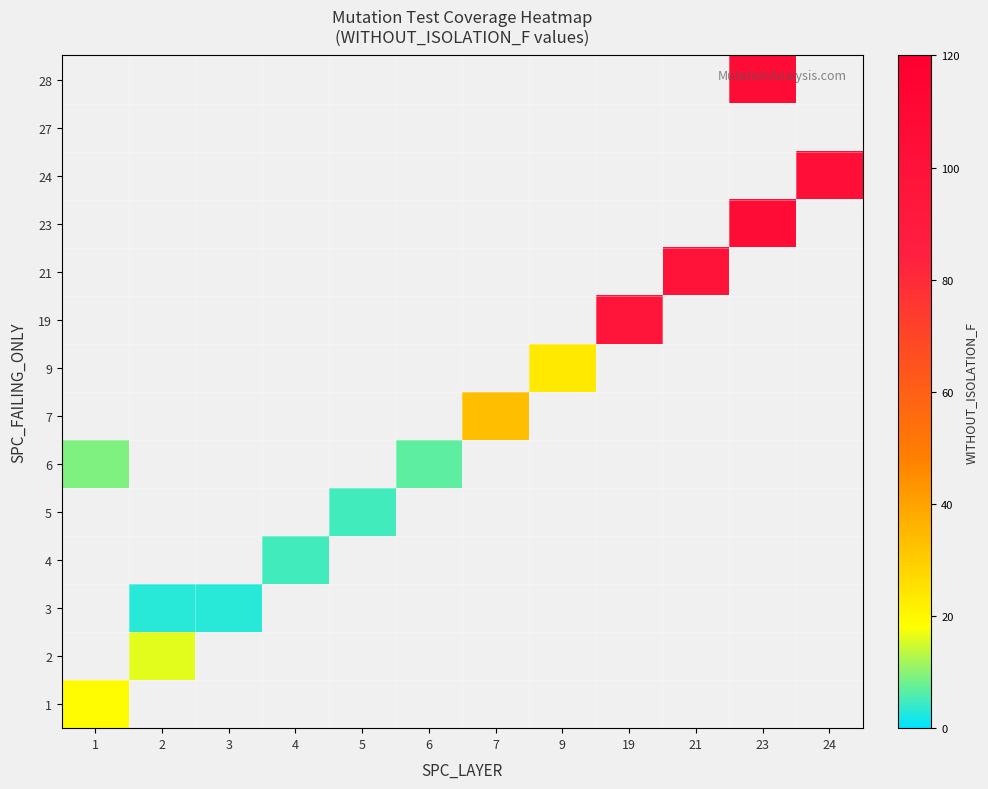

How many categories are shown in the chart?

12